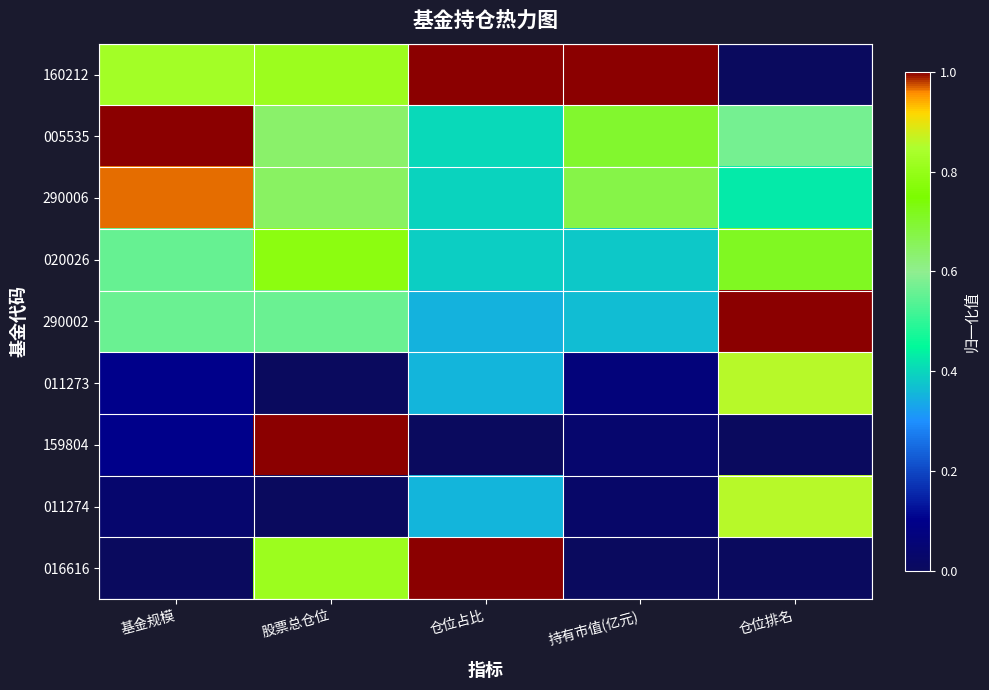

At how many categories does at least one series exceed 0?

5